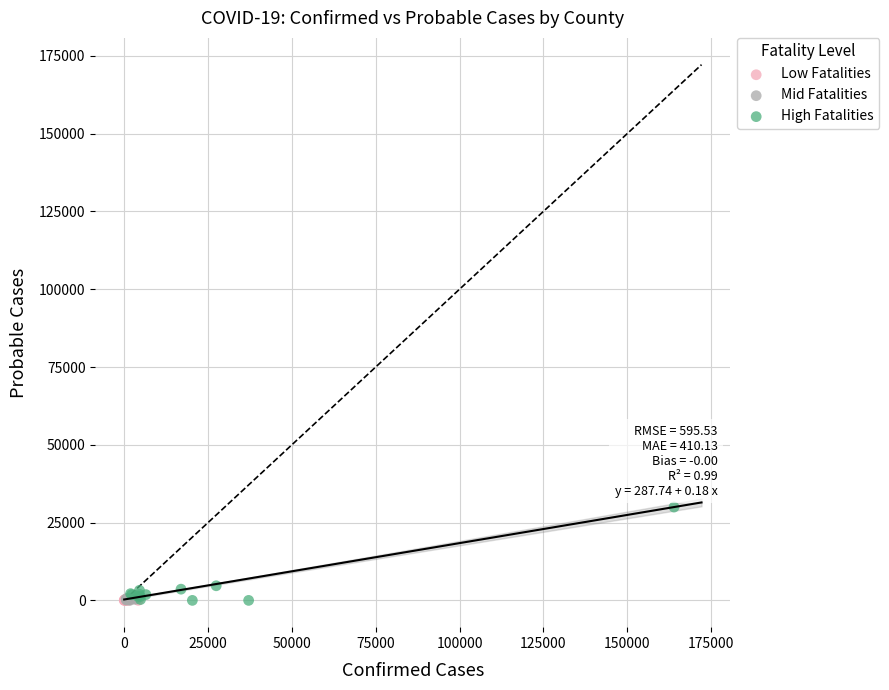

Which series contains the highest Y value?

High Fatalities